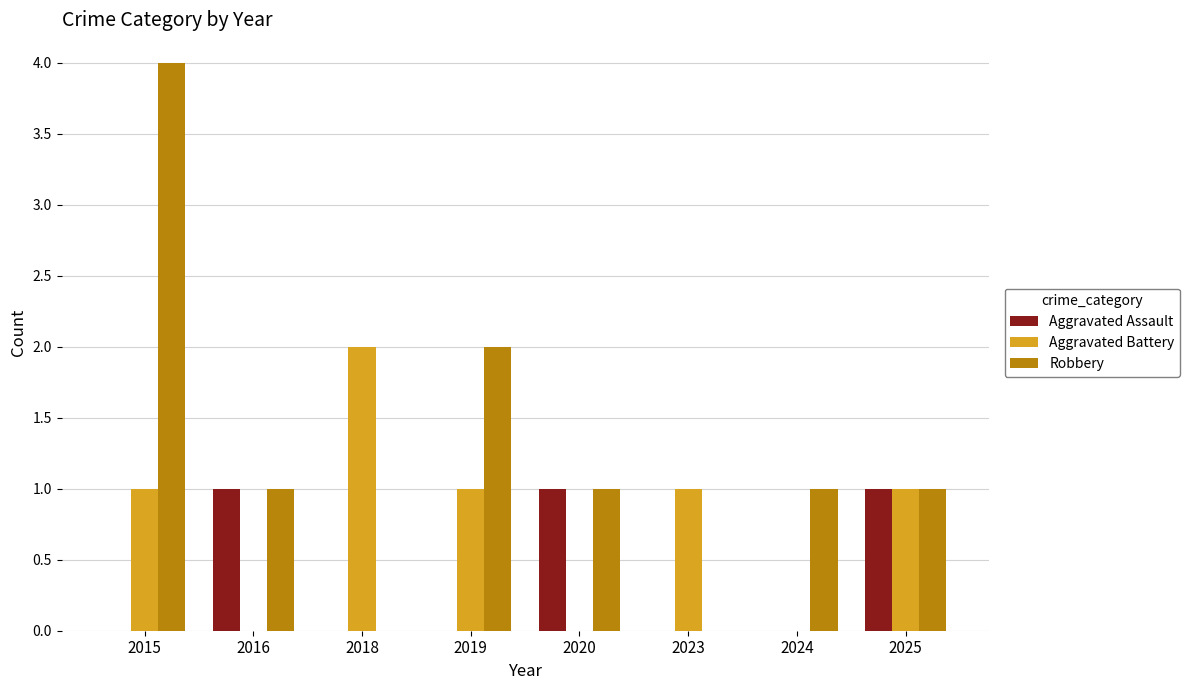

What is the total value across all series at 2020?

2